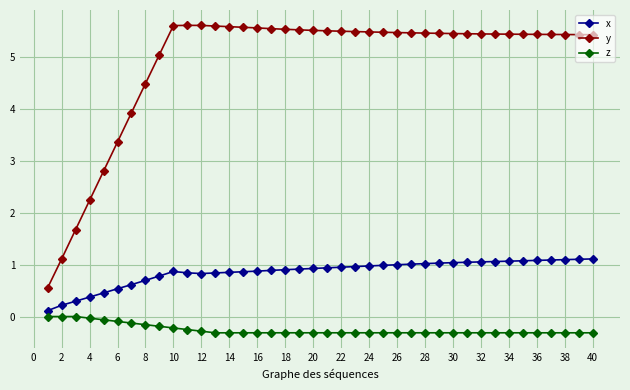

True or false: y and z cross at least once.

False